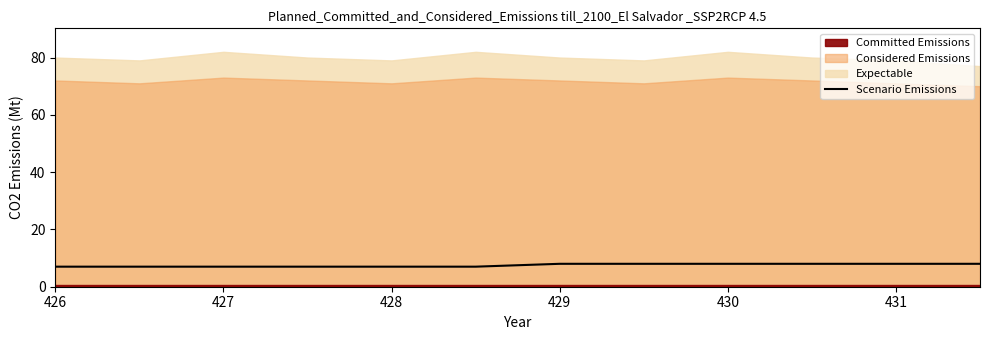

What is the maximum value for Scenario Emissions?

8